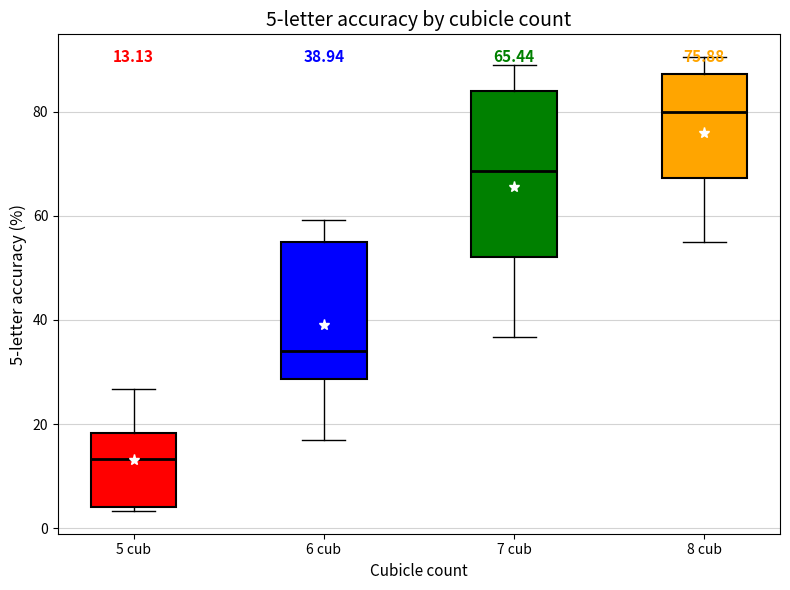

Which box's median line is the lowest?

5 cub